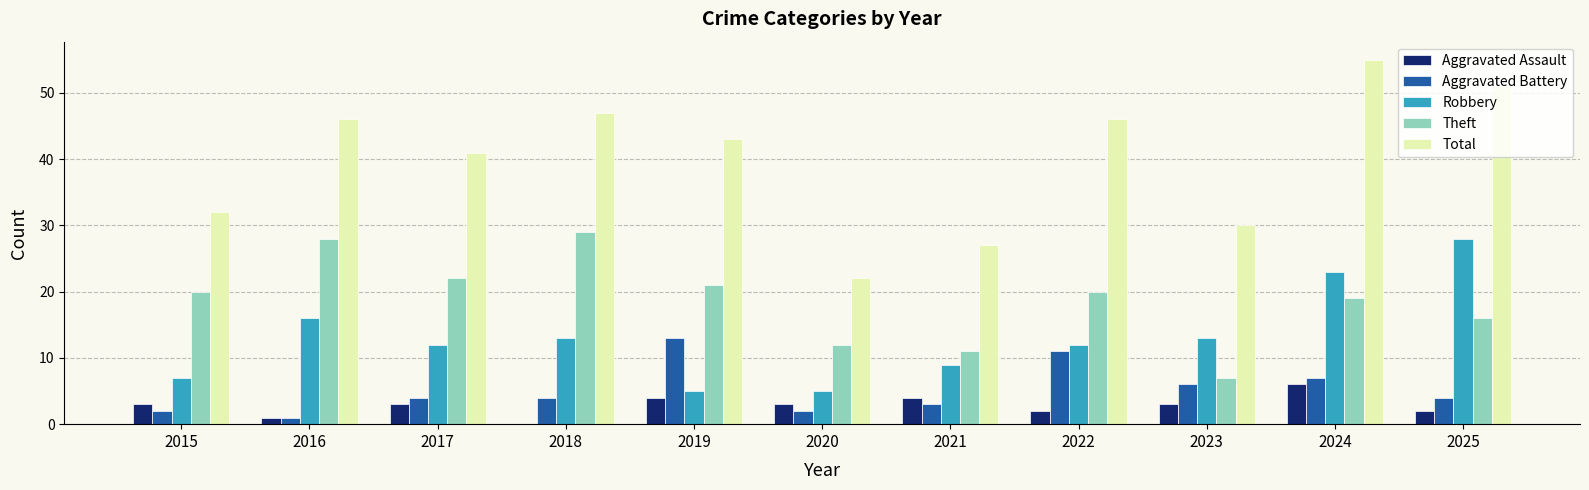

What is the maximum value shown in the chart?

55